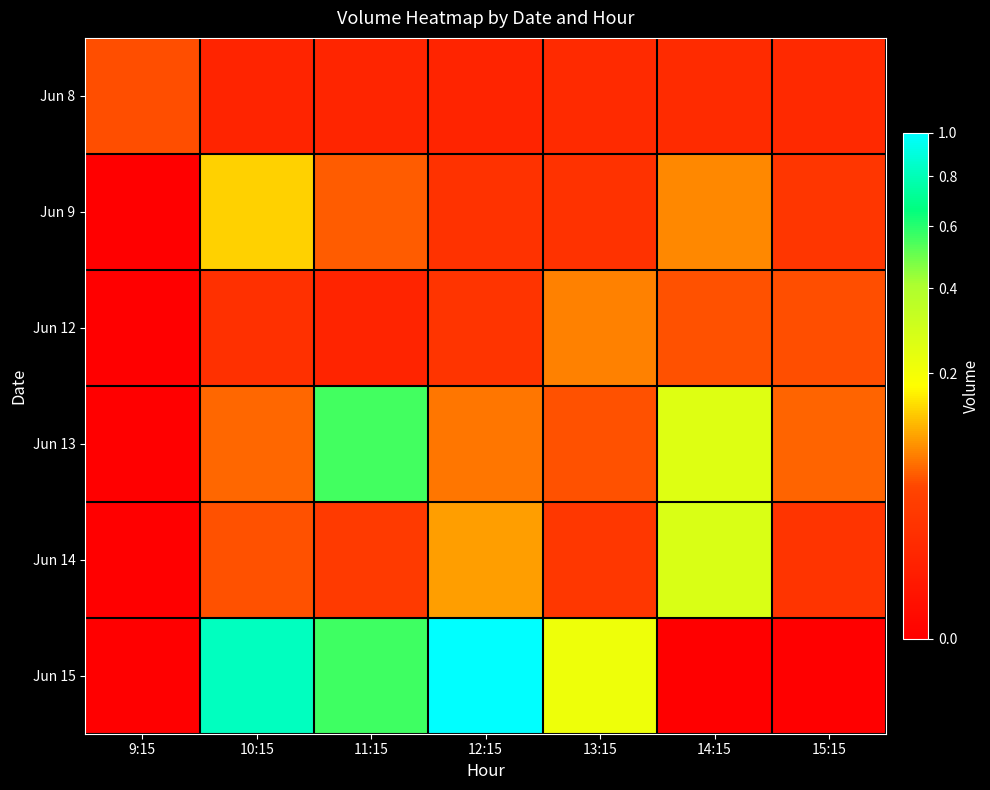

List the series in order of their peak value, highest first.

Jun 15, Jun 13, Jun 14, Jun 9, Jun 12, Jun 8